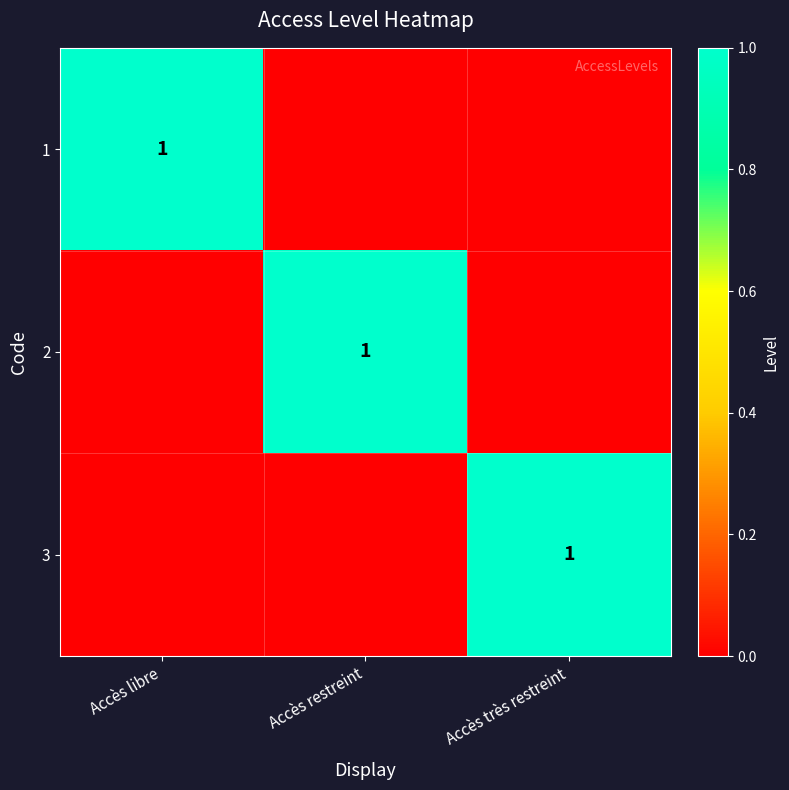

True or false: 1 has a value of 1 at Accès libre.

True